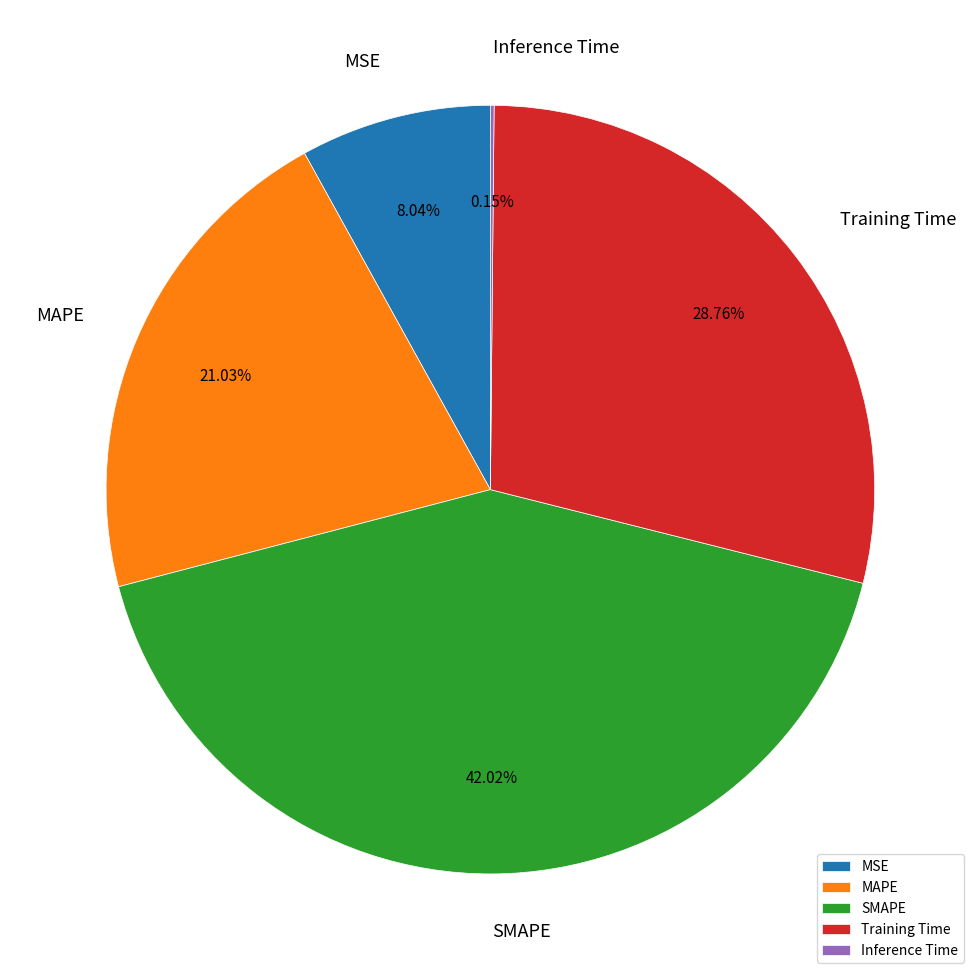

What is the largest slice in the pie chart?

SMAPE